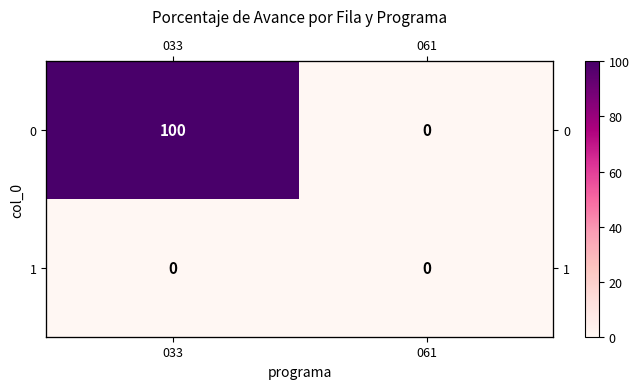

Read the 0 value at 033, to the nearest 10.

100